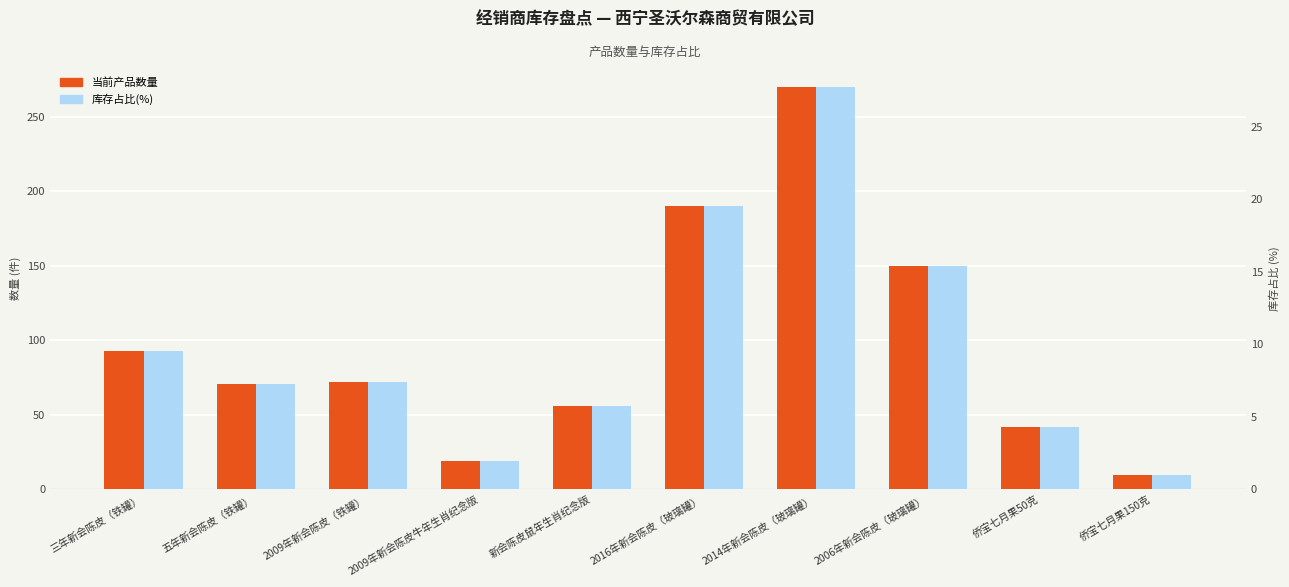

How many values in the 库存占比(%) series are below 7?

4